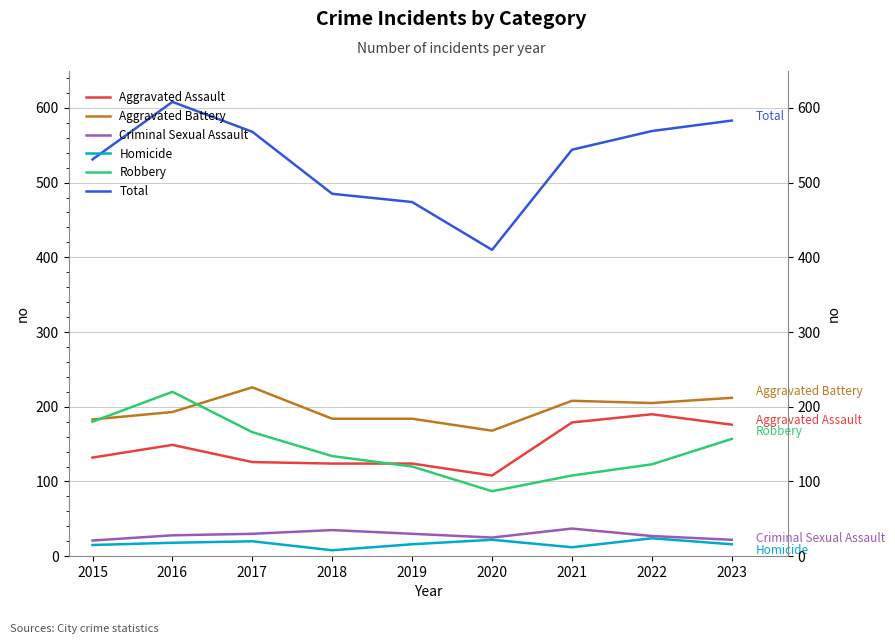

At which label does Aggravated Battery reach its minimum?

2020